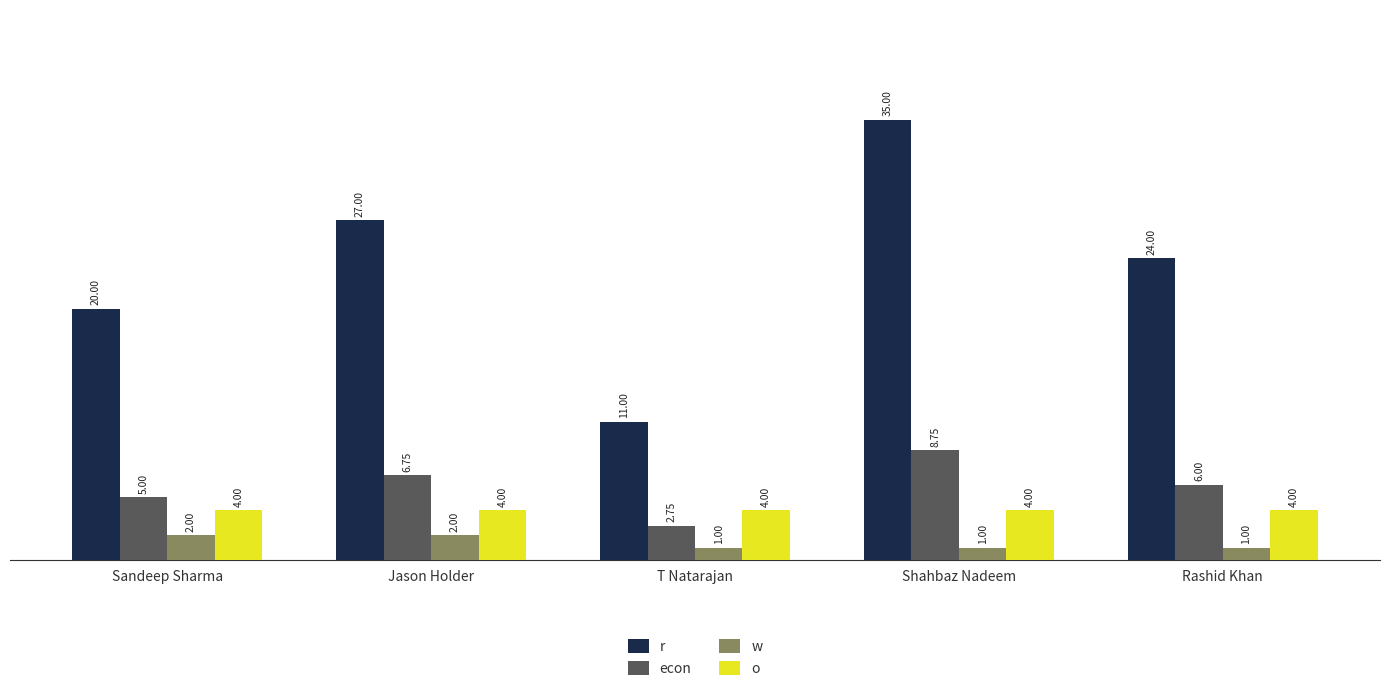

Count the number of data series in this chart.

4